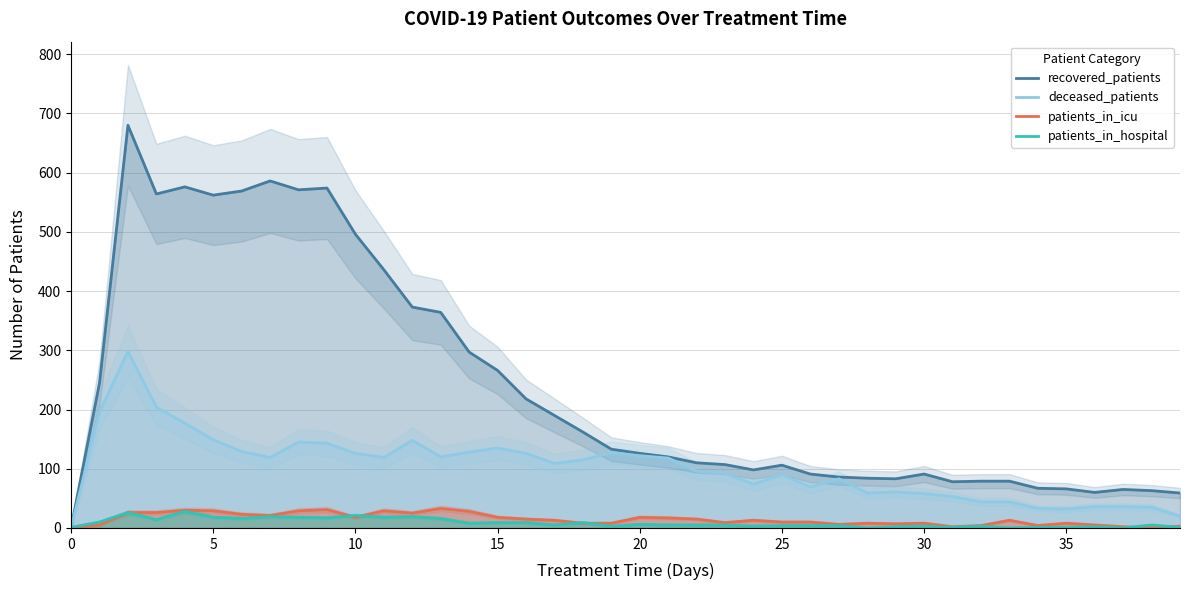

True or false: recovered_patients has a value of 25 at 39.

False